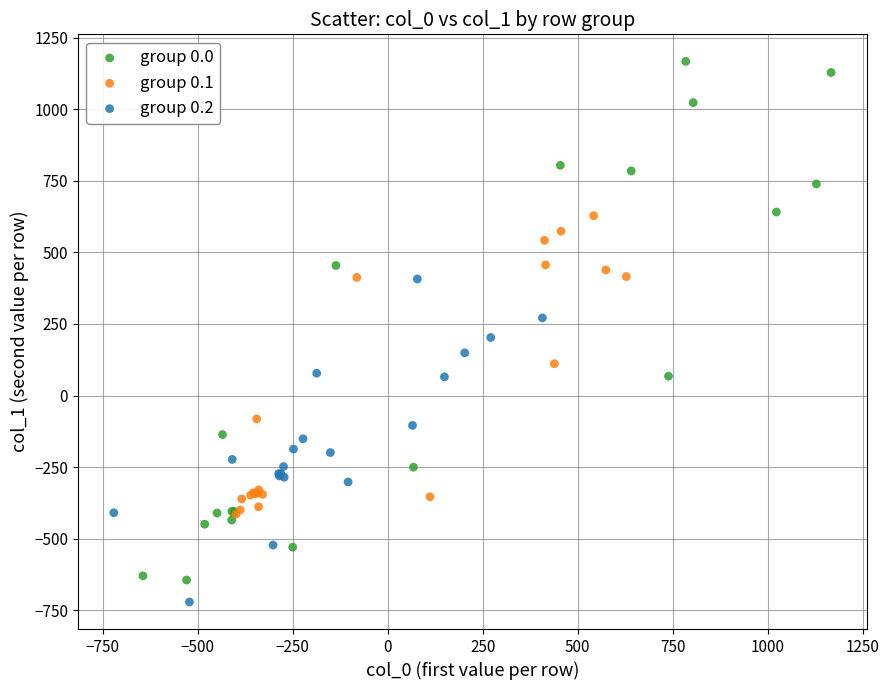

Which series has the largest Y range (max minus min)?

group 0.0